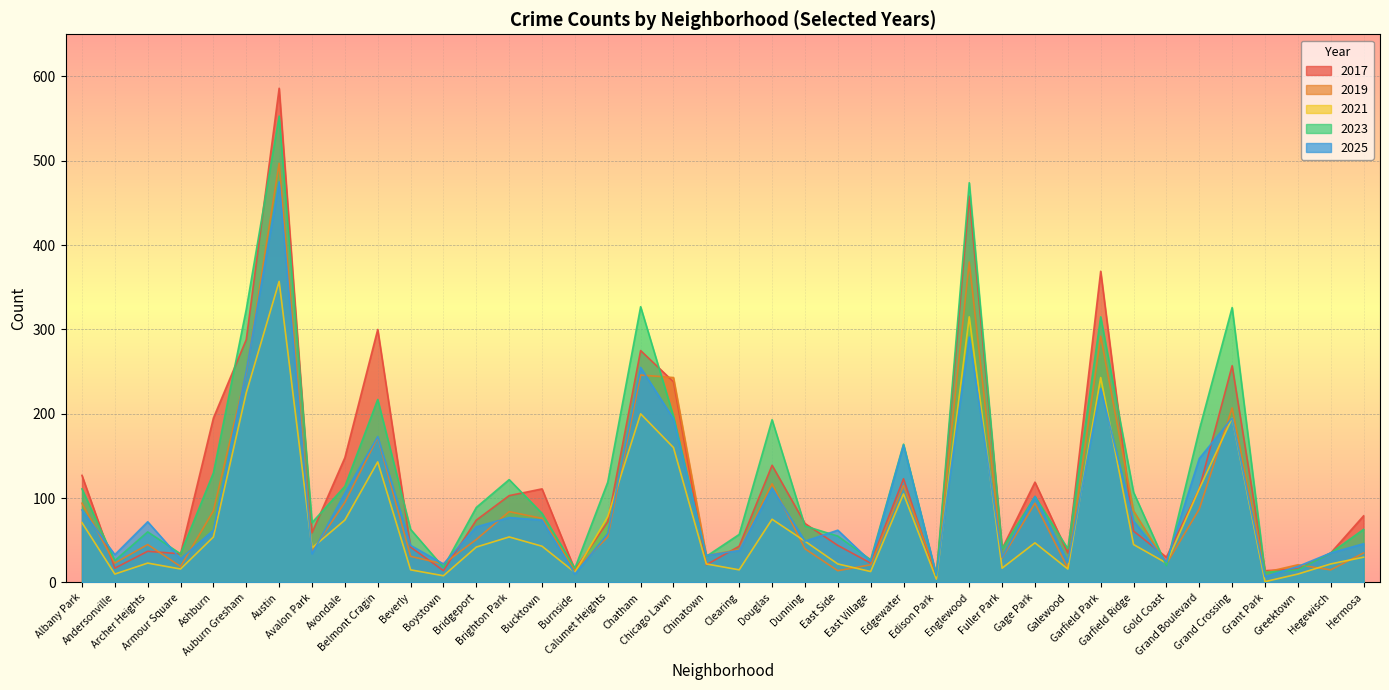

Where is 2025 nearest to the value 241?

Auburn Gresham